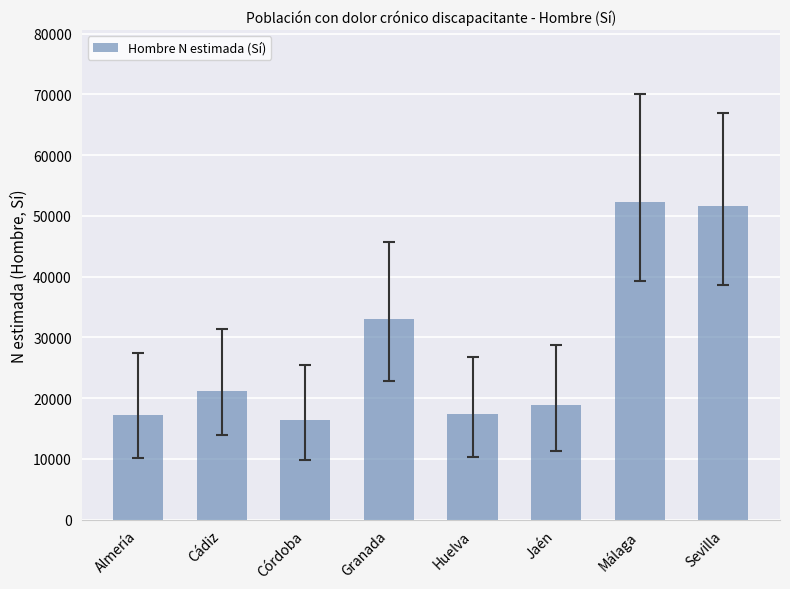

What is the value of the 5th bar from the left?

17437